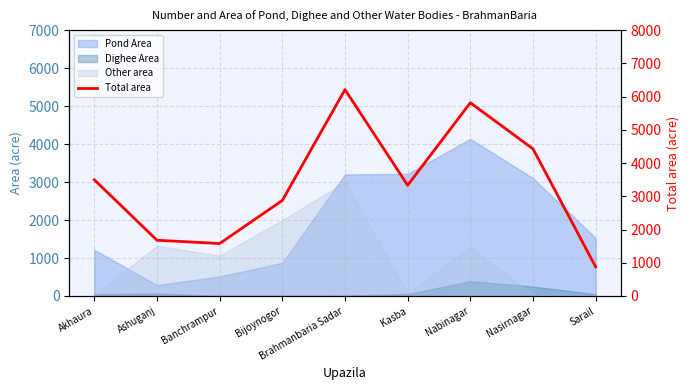

What is the value of the 4th point from the left?

2874.0